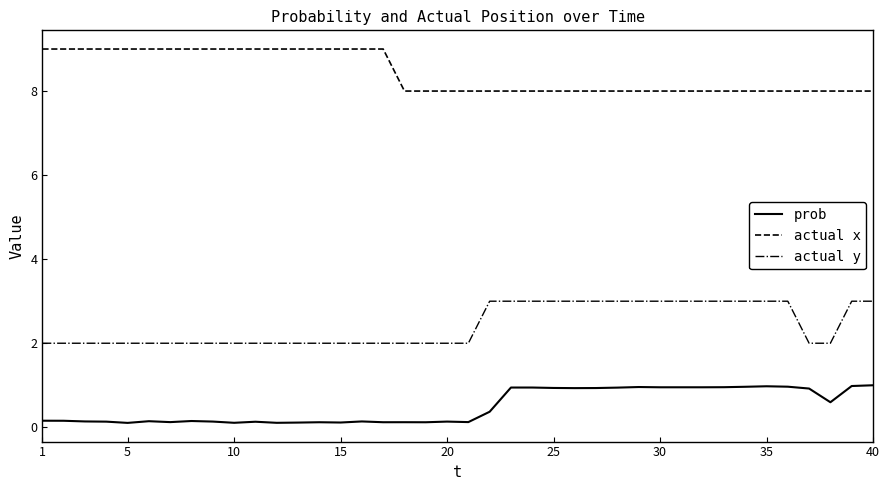

What is the maximum value for prob?

1.0